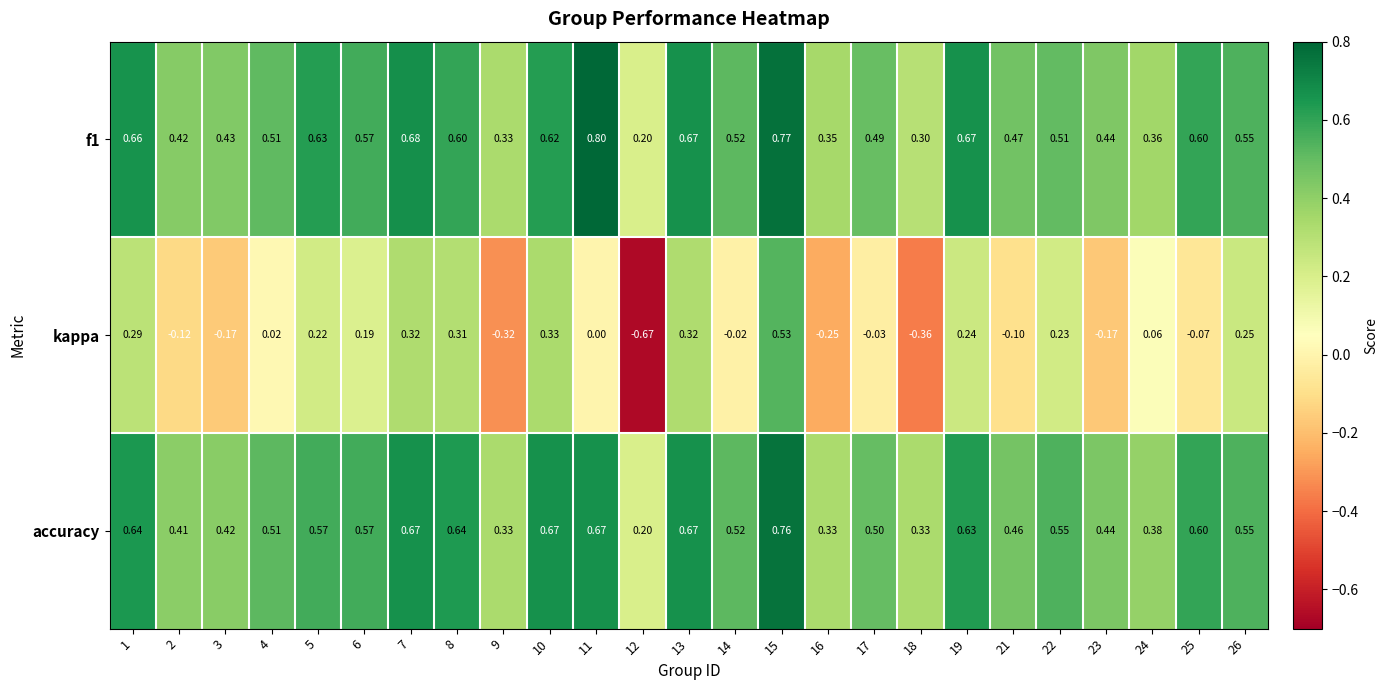

At which category is the sum across all series the highest?

15